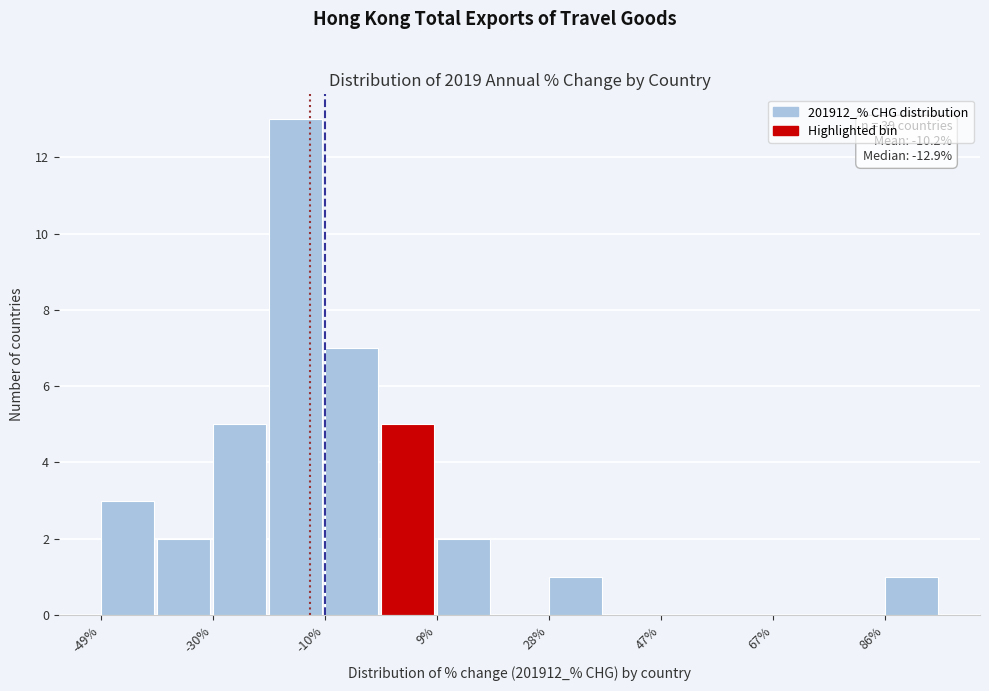

Which range on the x-axis has the tallest bar?

-20 to -10